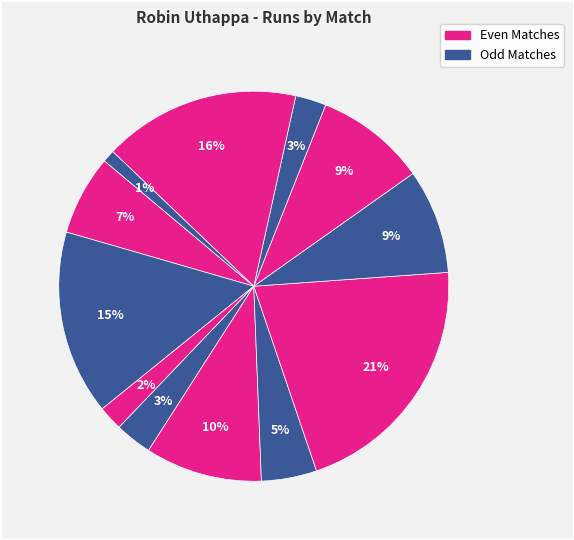

Count the number of slices in the pie.

12